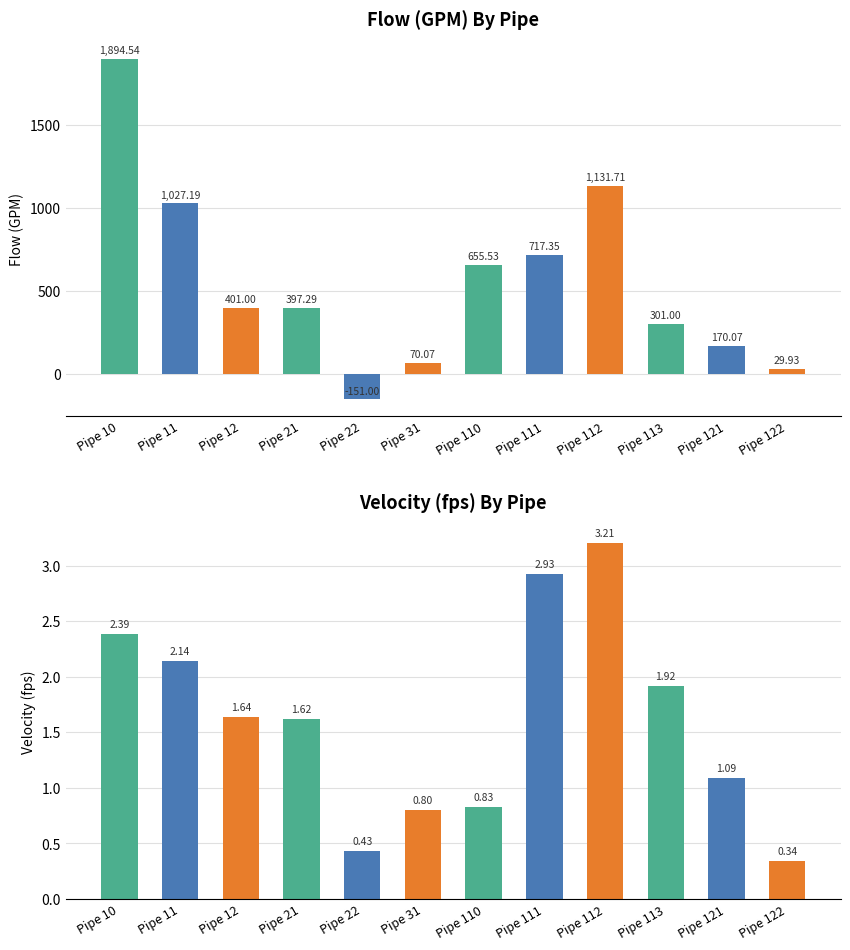

What is the difference between the maximum and minimum values in the Flow (GPM) series?

2045.5